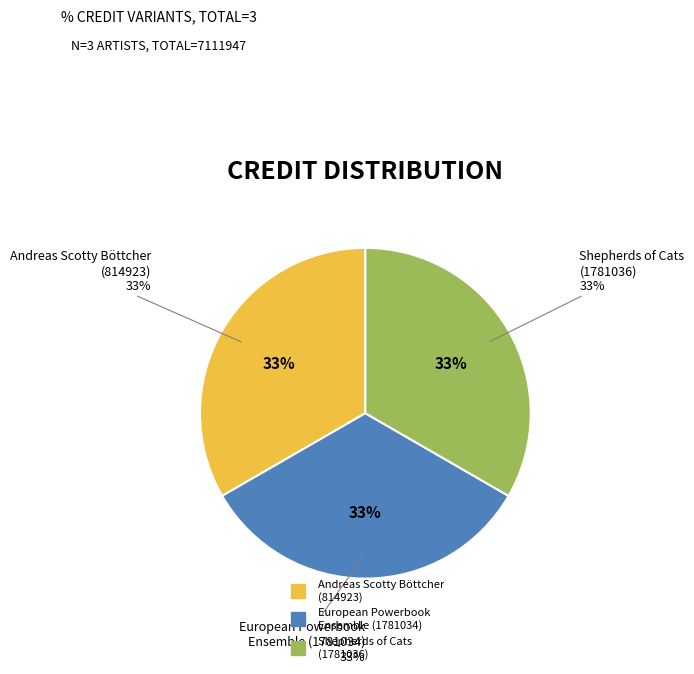

Does any single category account for the majority?

No